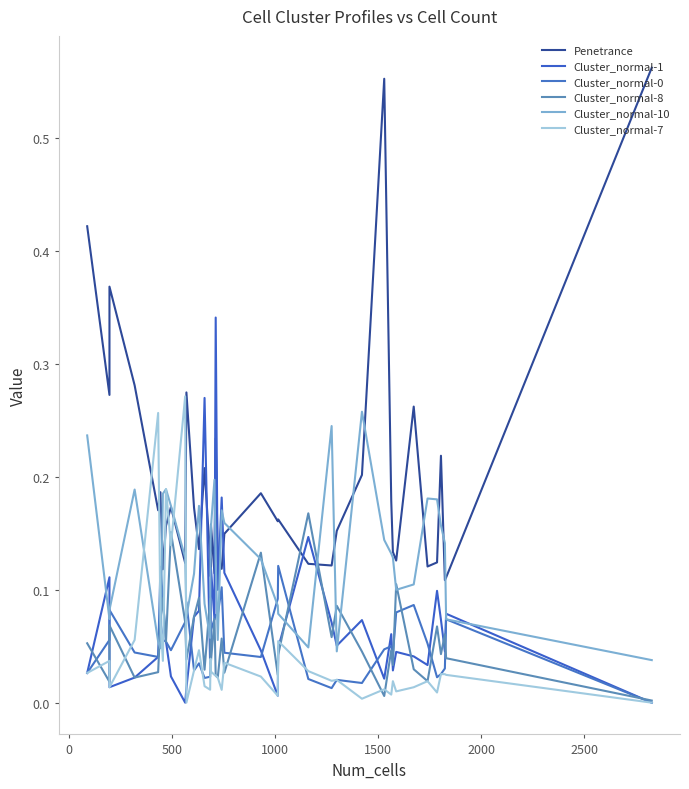

True or false: Cluster_normal-10 and Penetrance cross at least once.

True